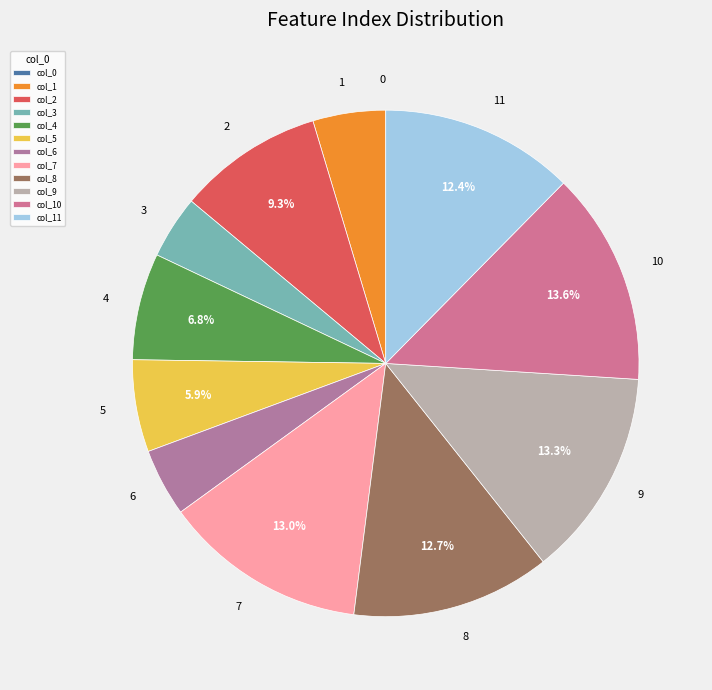

What percentage is the 7 slice, to the nearest percent?

13%